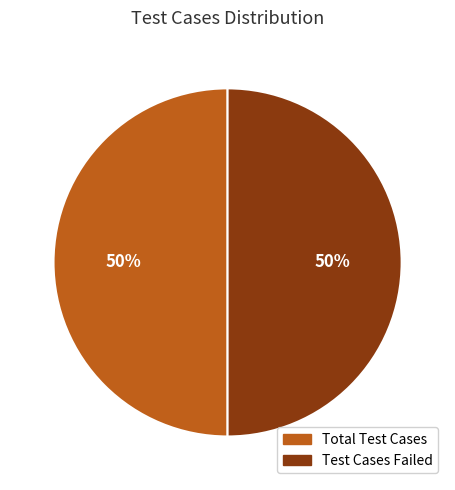

To the nearest percent, what is the average slice percentage?

50%